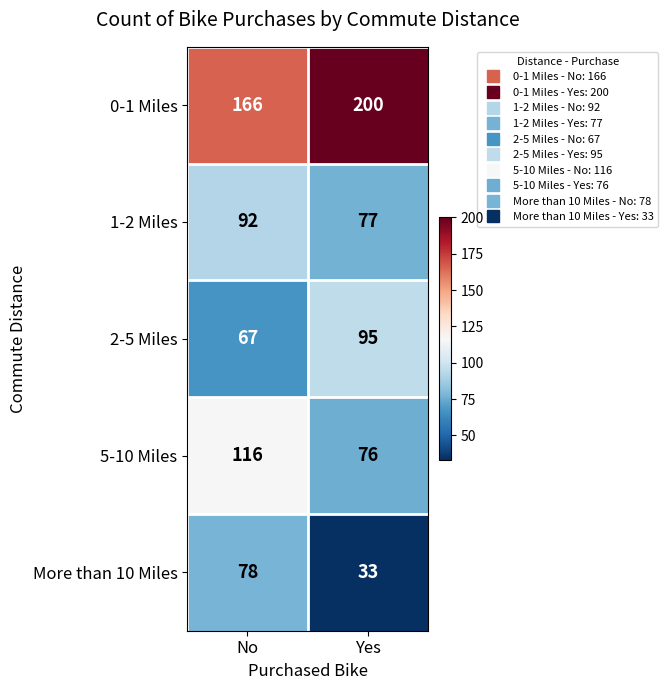

Between No and Yes, which series saw the biggest shift?

More than 10 Miles